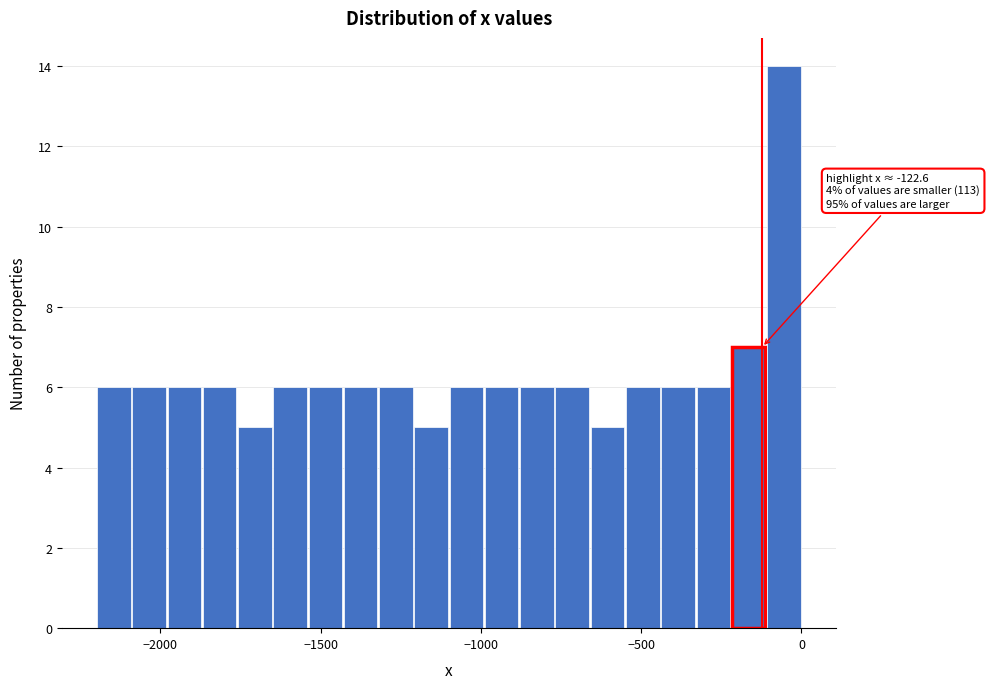

Read against the x-axis, roughly where is the centre of the tallest bar?

-50